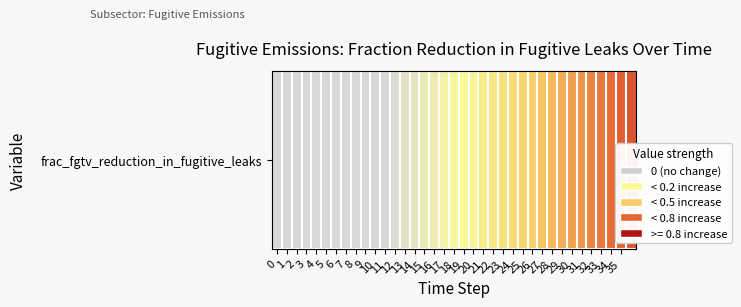

How many categories are shown in the chart?

37